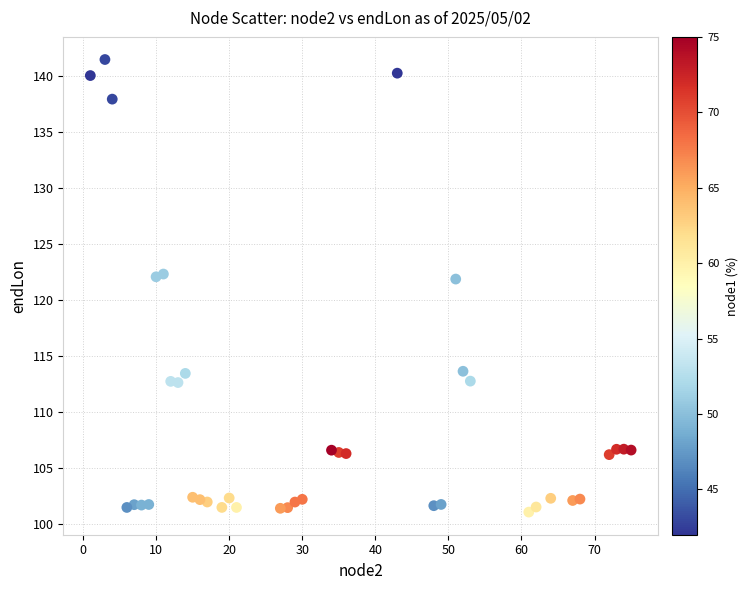

What is the range of X values (max minus min)?

74.0